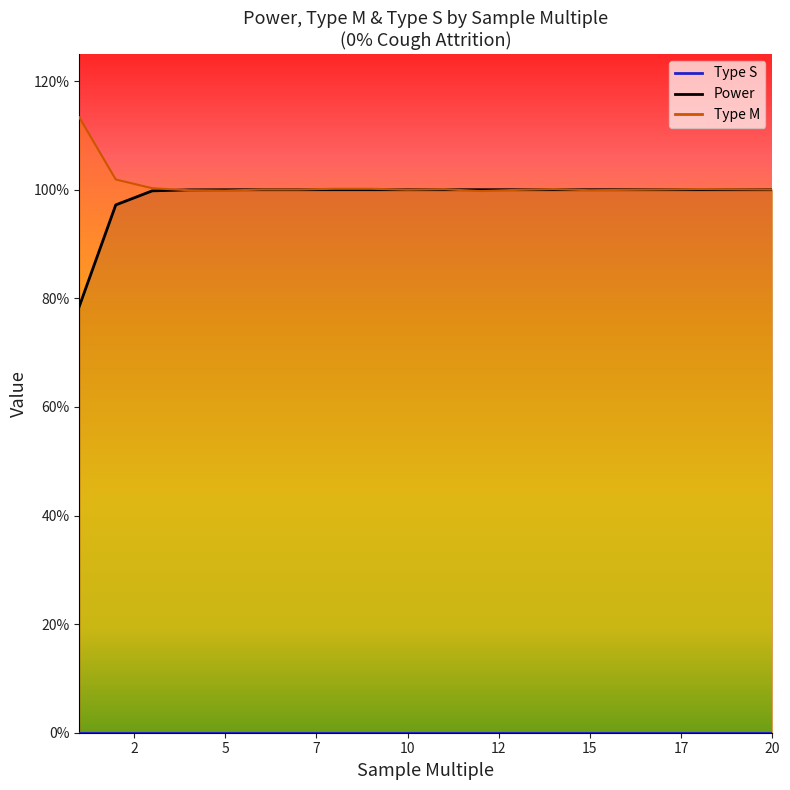

Which series has the widest spread of values?

Power